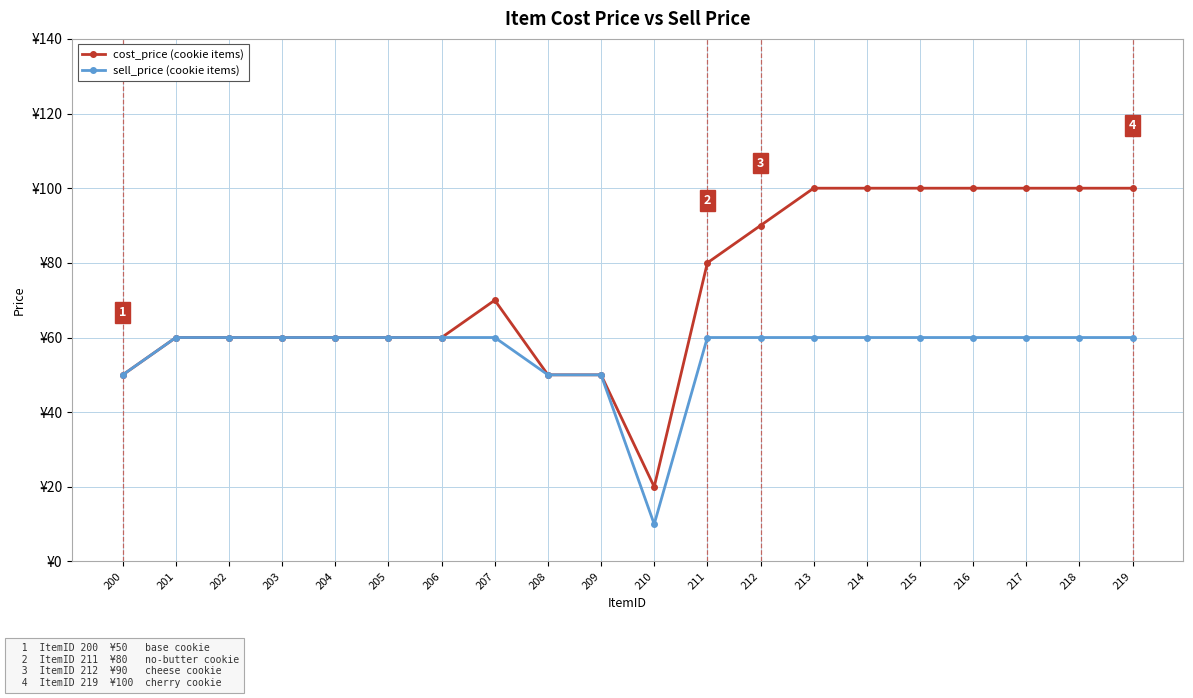

What are all the series names shown in the legend?

cost_price (cookie items), sell_price (cookie items)